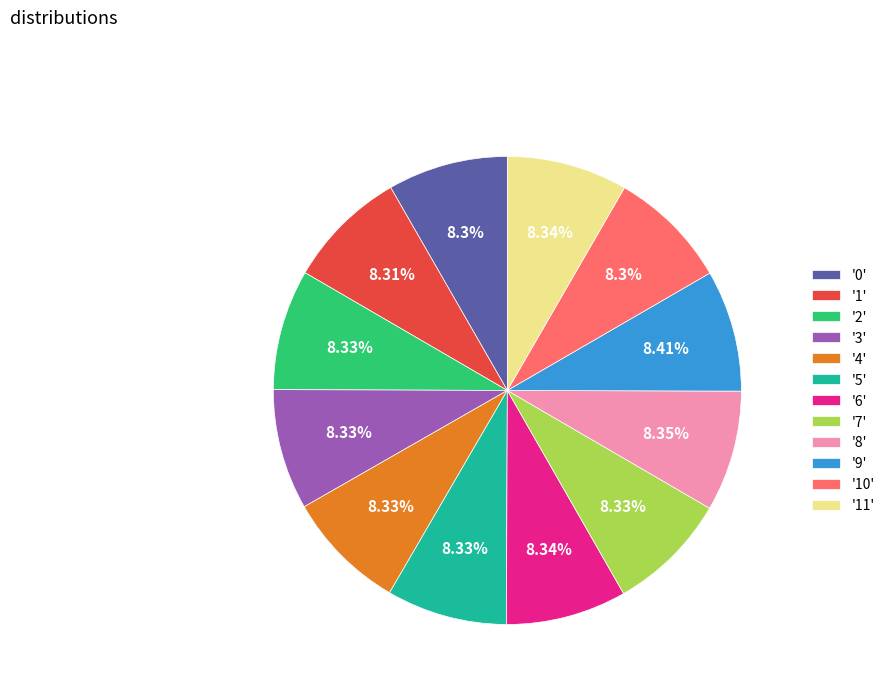

Does any single category account for the majority?

No